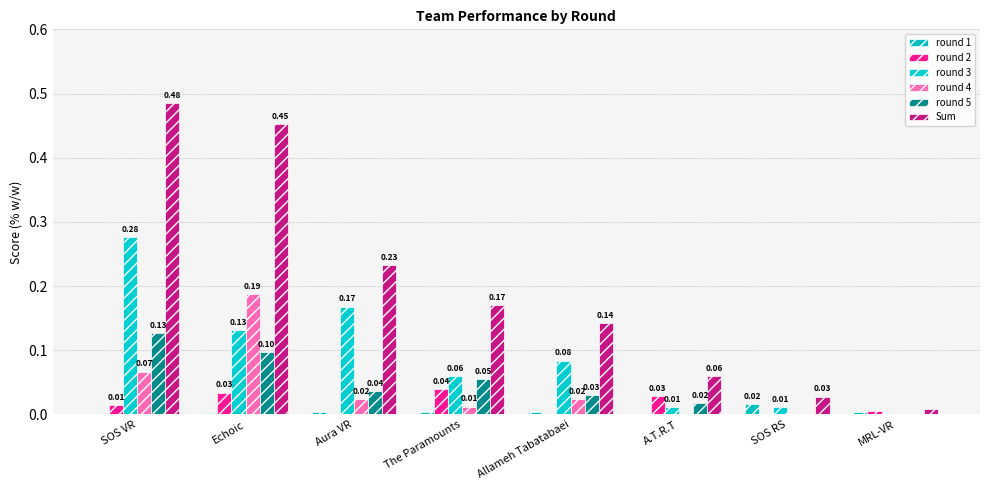

What is the total value across all series at A.T.R.T?

0.1